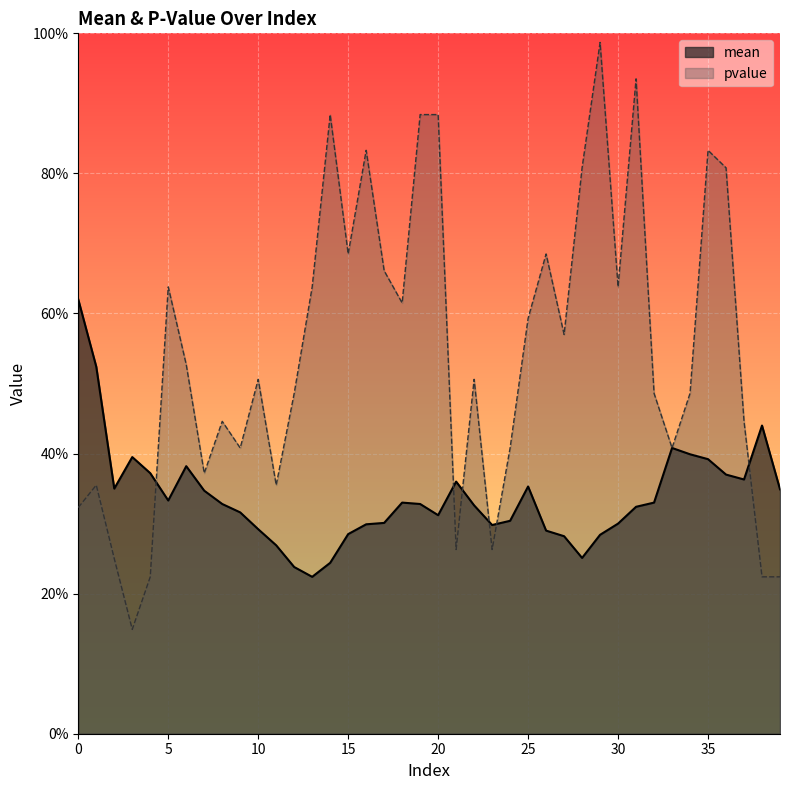

What is the difference between the mean values at 1 and 34?

0.1